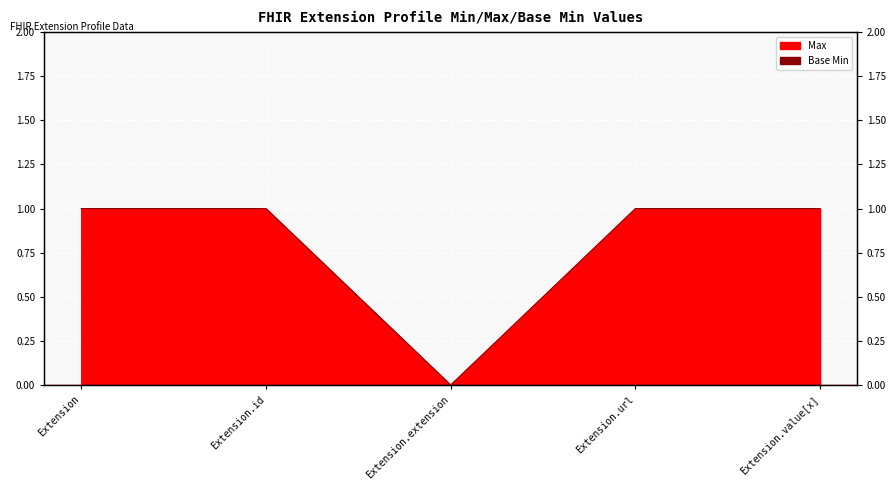

Reading left to right, transcribe all the data shown in this chart.

1	1	0	1	1